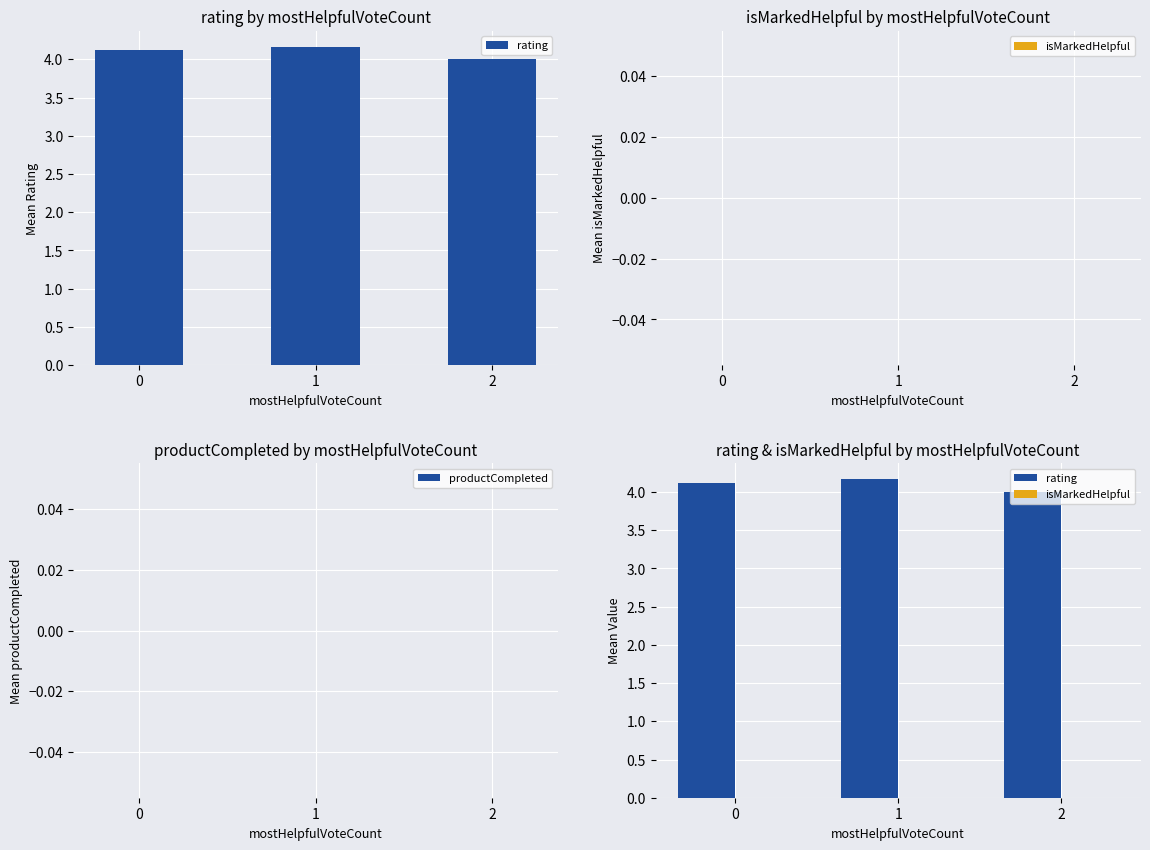

Rank the series at 1 from highest to lowest value.

rating, isMarkedHelpful, productCompleted